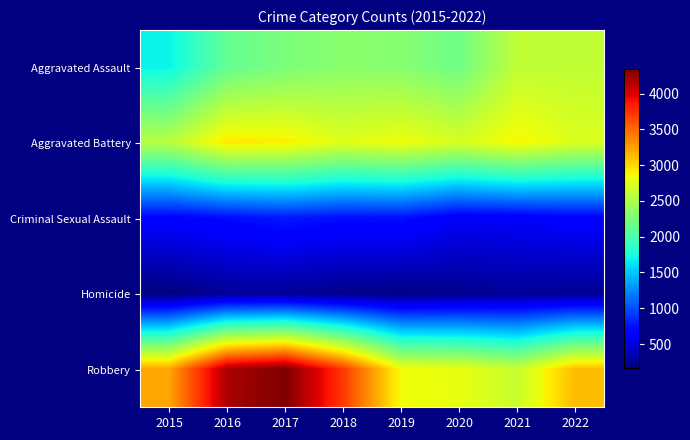

Reading left to right, what are all the values shown in this chart?

Aggravated Assault: 2015=1684	2016=2133	2017=2252	2018=2327	2019=2306	2020=2191	2021=2596	2022=2603
Aggravated Battery: 2015=2558	2016=2936	2017=2903	2018=2759	2019=2833	2020=2711	2021=2881	2022=2737
Criminal Sexual Assault: 2015=669	2016=727	2017=791	2018=741	2019=749	2020=610	2021=624	2022=668
Homicide: 2015=161	2016=252	2017=246	2018=205	2019=190	2020=223	2021=254	2022=241
Robbery: 2015=3231	2016=4181	2017=4343	2018=3716	2019=2843	2020=2799	2021=2636	2022=3132